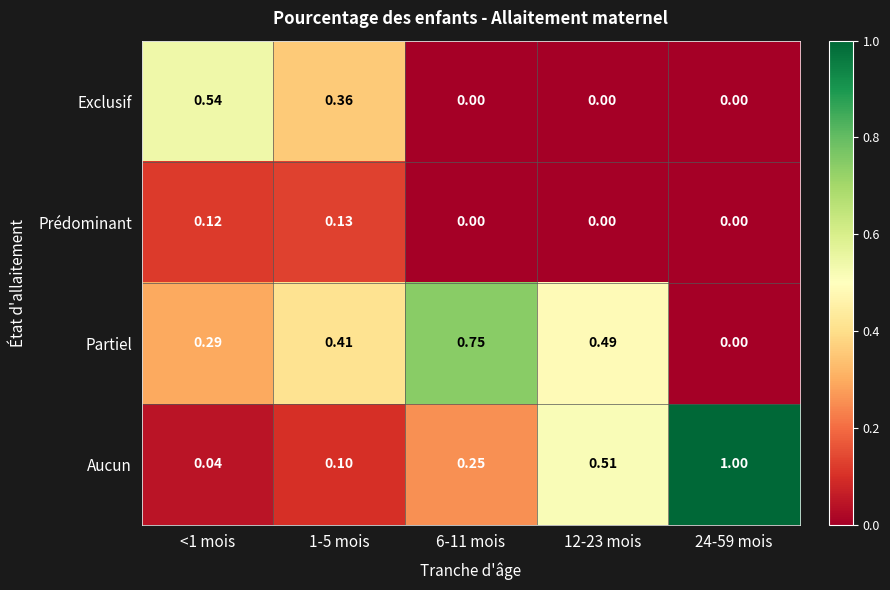

Which series has the largest total across all categories?

Partiel